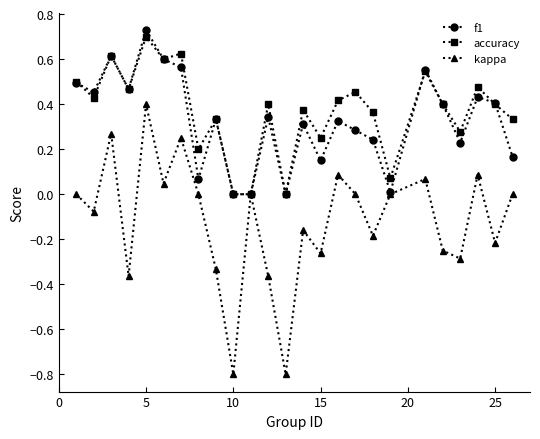

How many interior local peaks does the kappa series have?

8